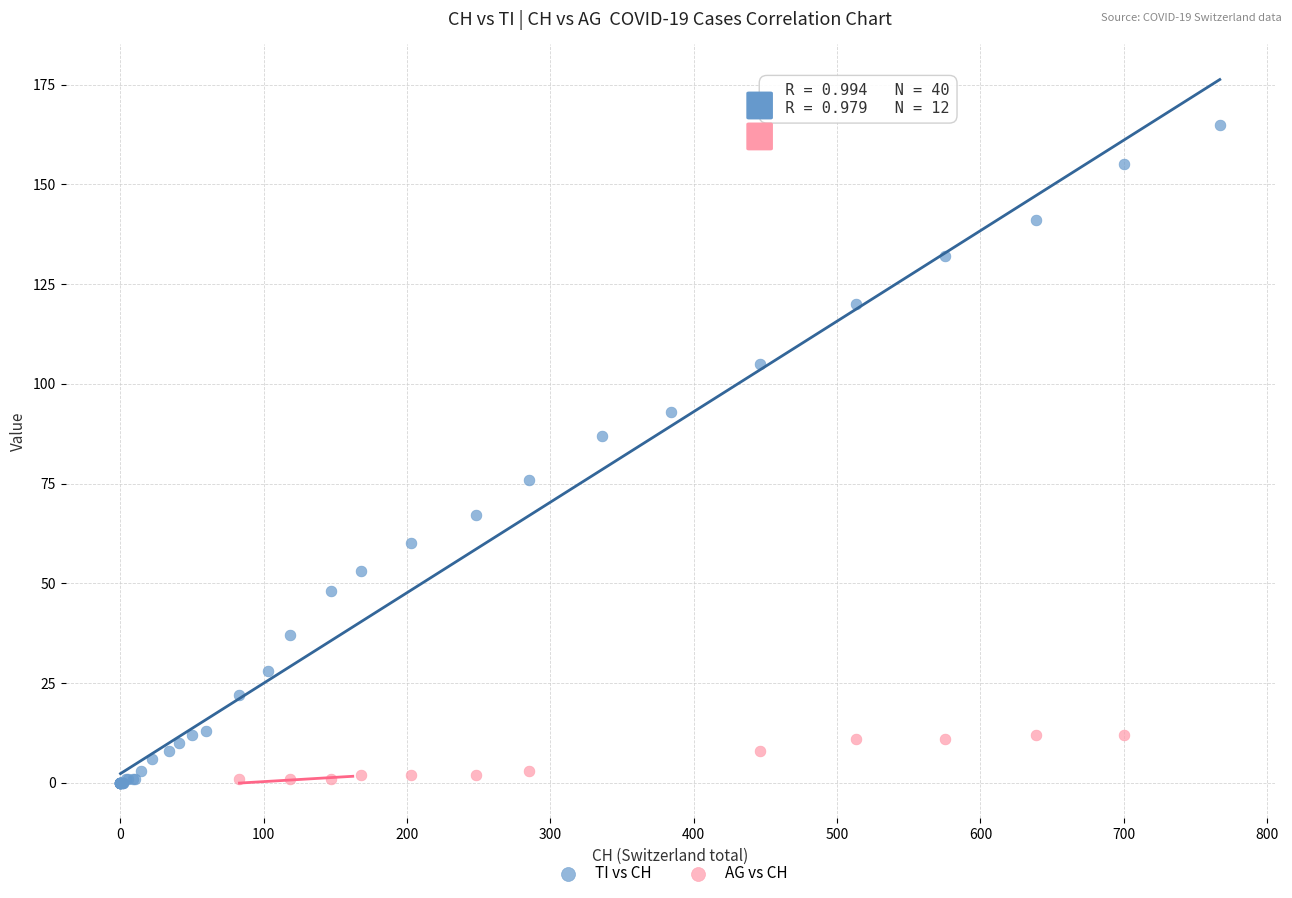

Which series has the largest Y range (max minus min)?

TI vs CH